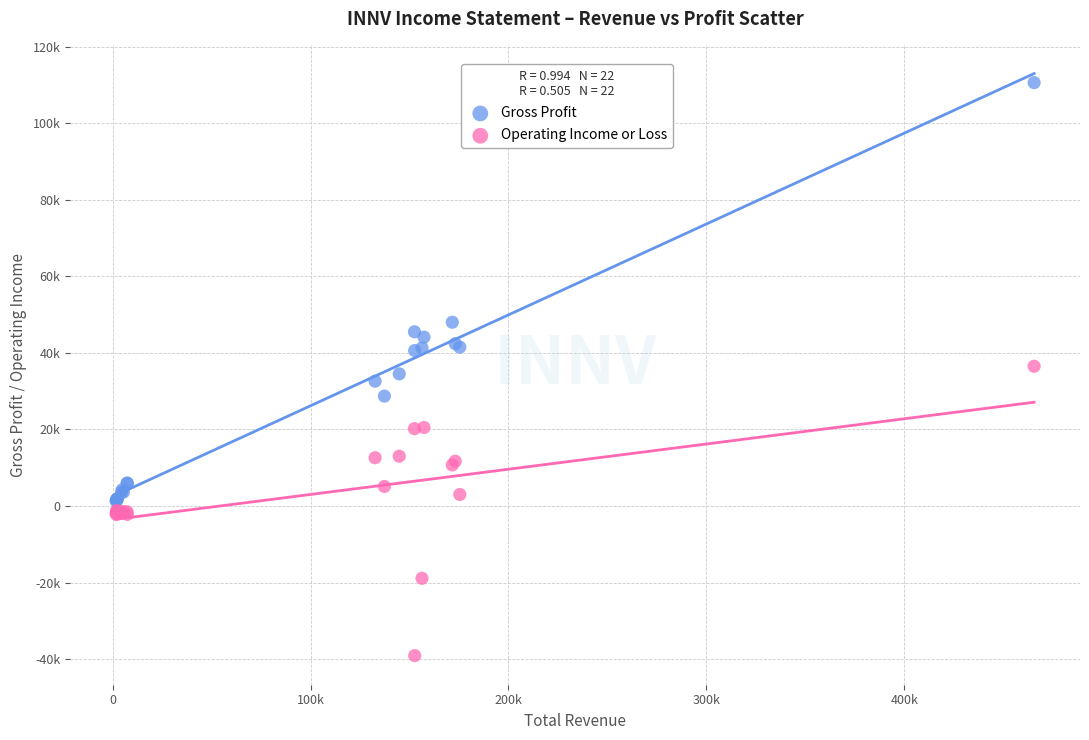

Which series contains the highest Y value?

Gross Profit